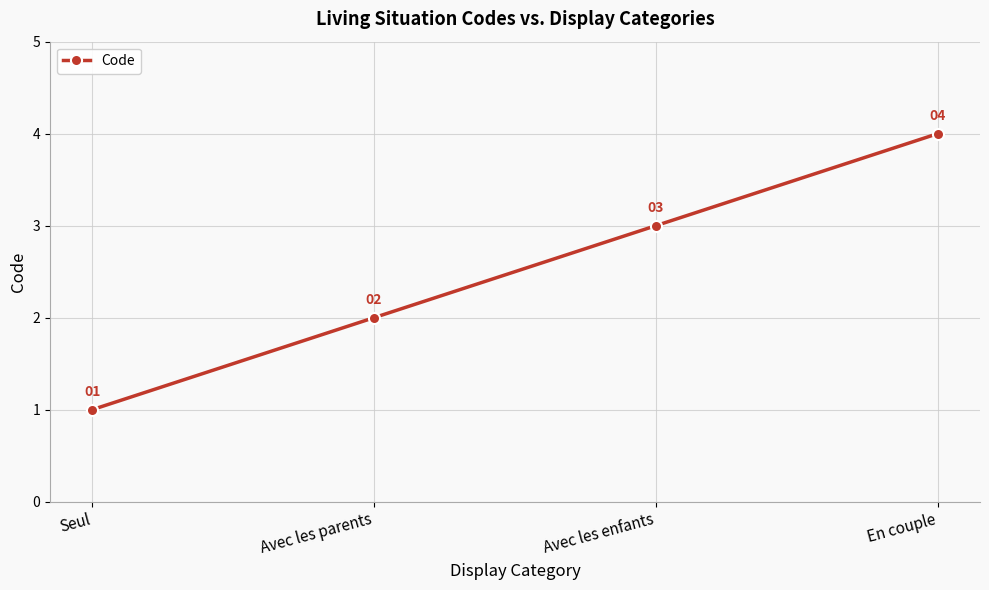

What is the approximate value at Avec les enfants?

3